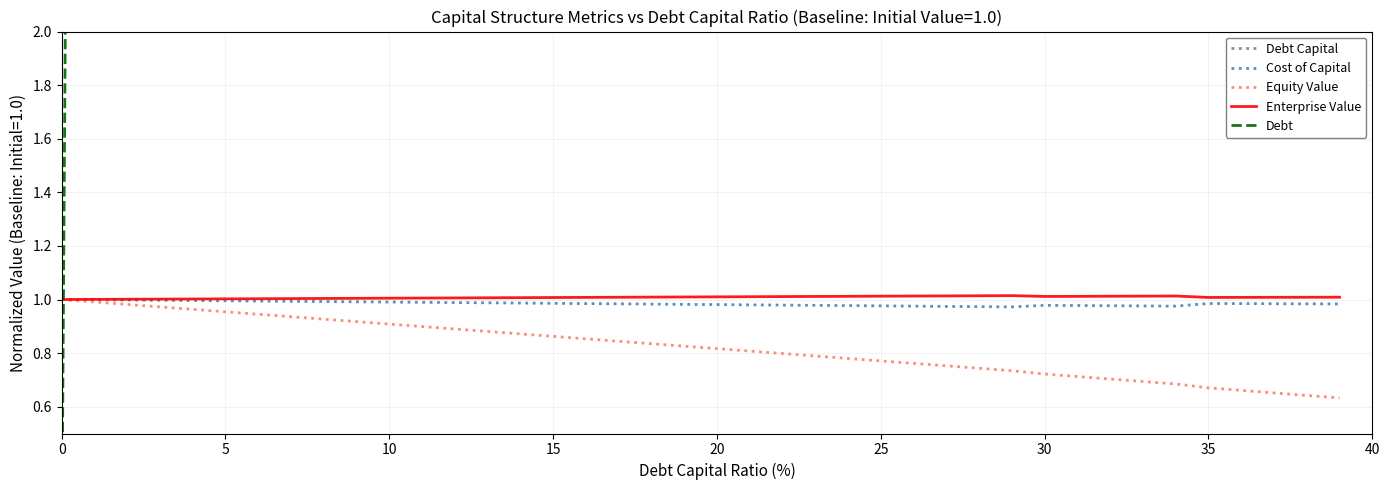

What is the highest value of the Debt Capital series?

0.4